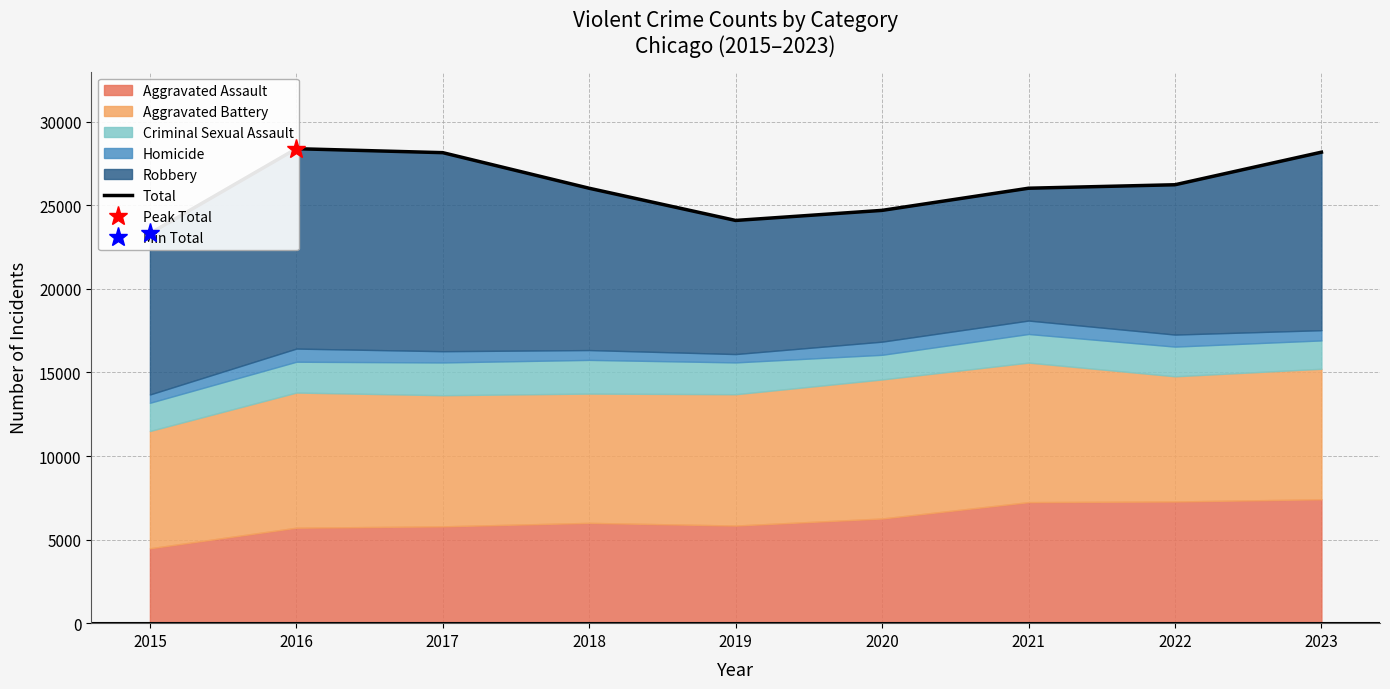

Reading left to right, extract all data points from this chart.

2015=23320	2016=28388	2017=28151	2018=26021	2019=24095	2020=24698	2021=26023	2022=26231	2023=28180